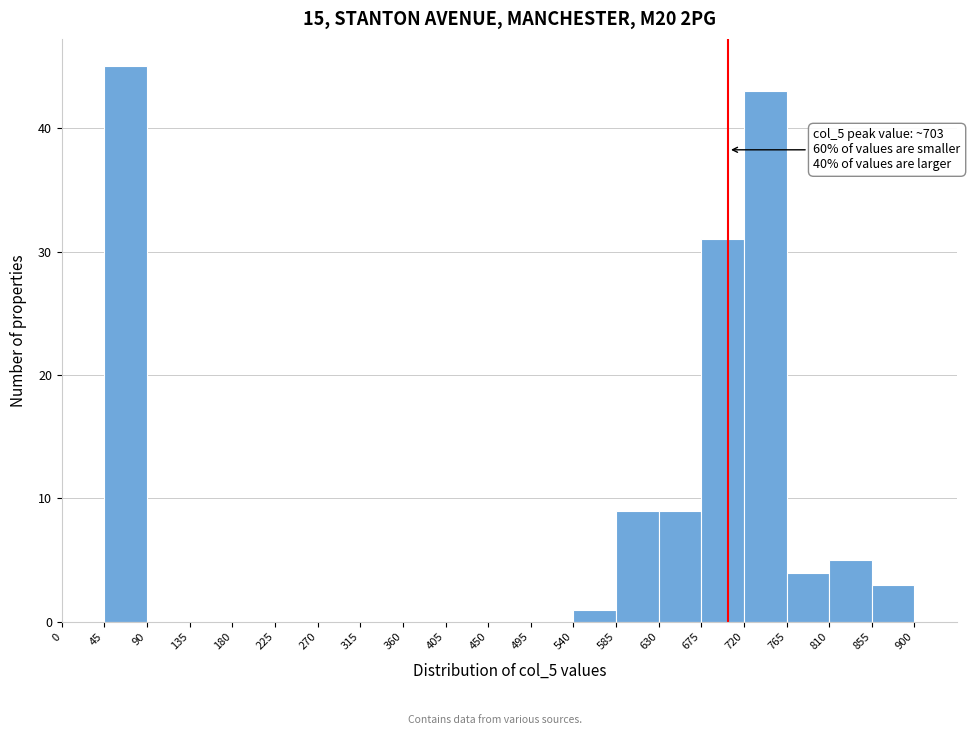

Over which range of the x-axis is the bar tallest?

45 to 90